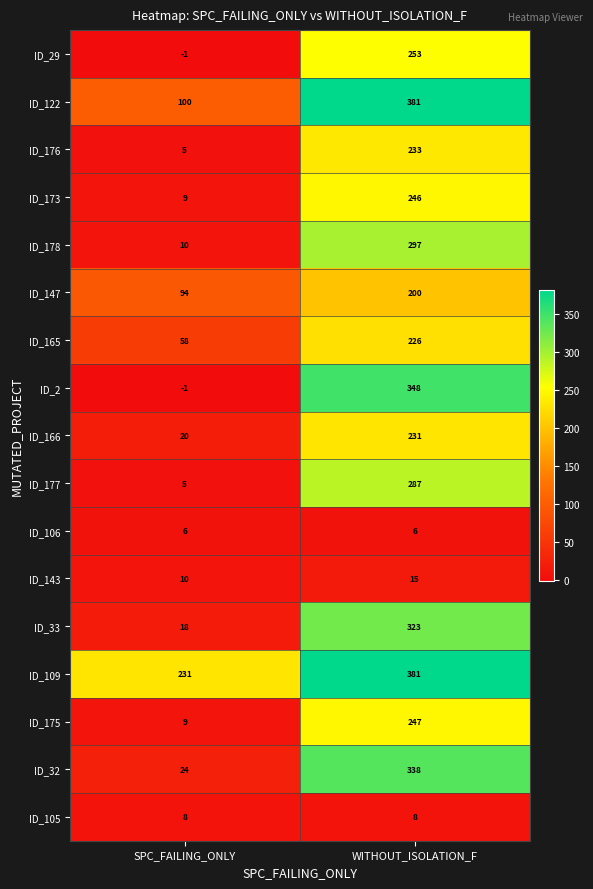

What is the sum of the ID_106 values at SPC_FAILING_ONLY and WITHOUT_ISOLATION_F?

12